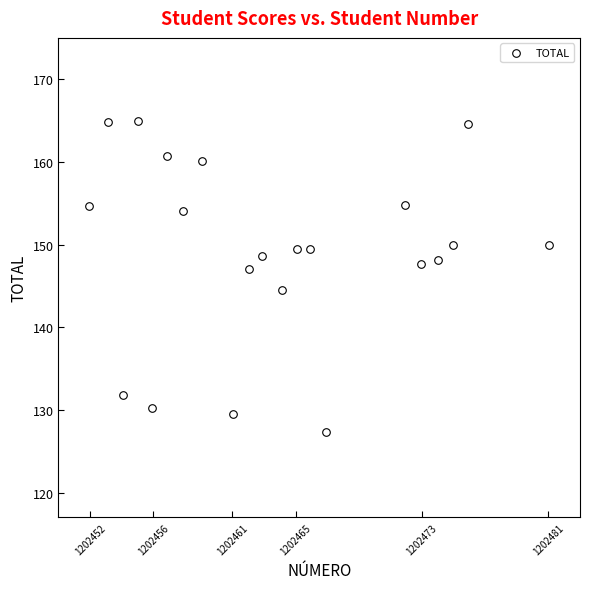

What is the range of X values (max minus min)?

29.1